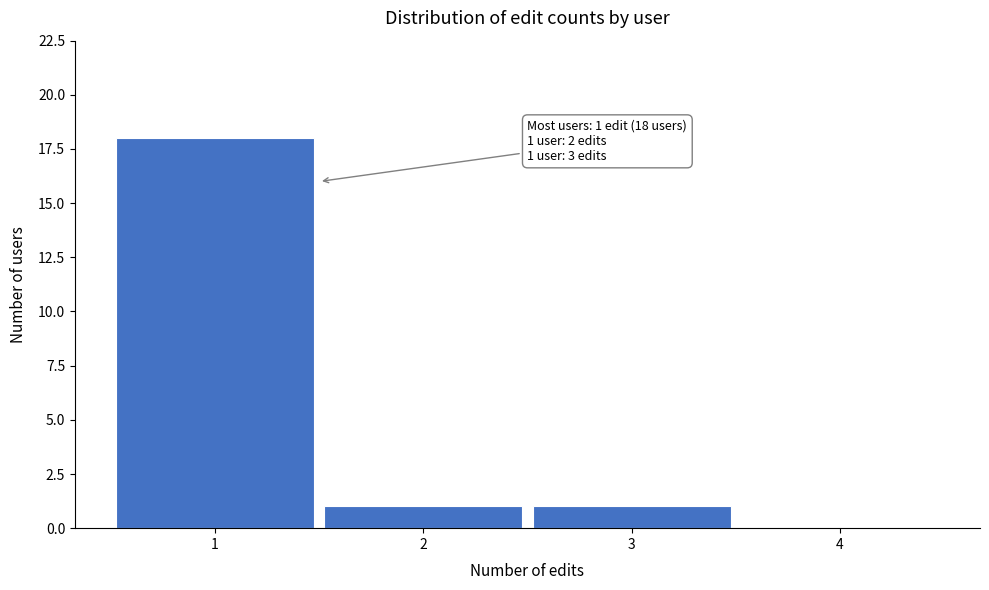

Reading left to right, what are all the values shown in this chart?

1=18	2=1	3=1	4=0